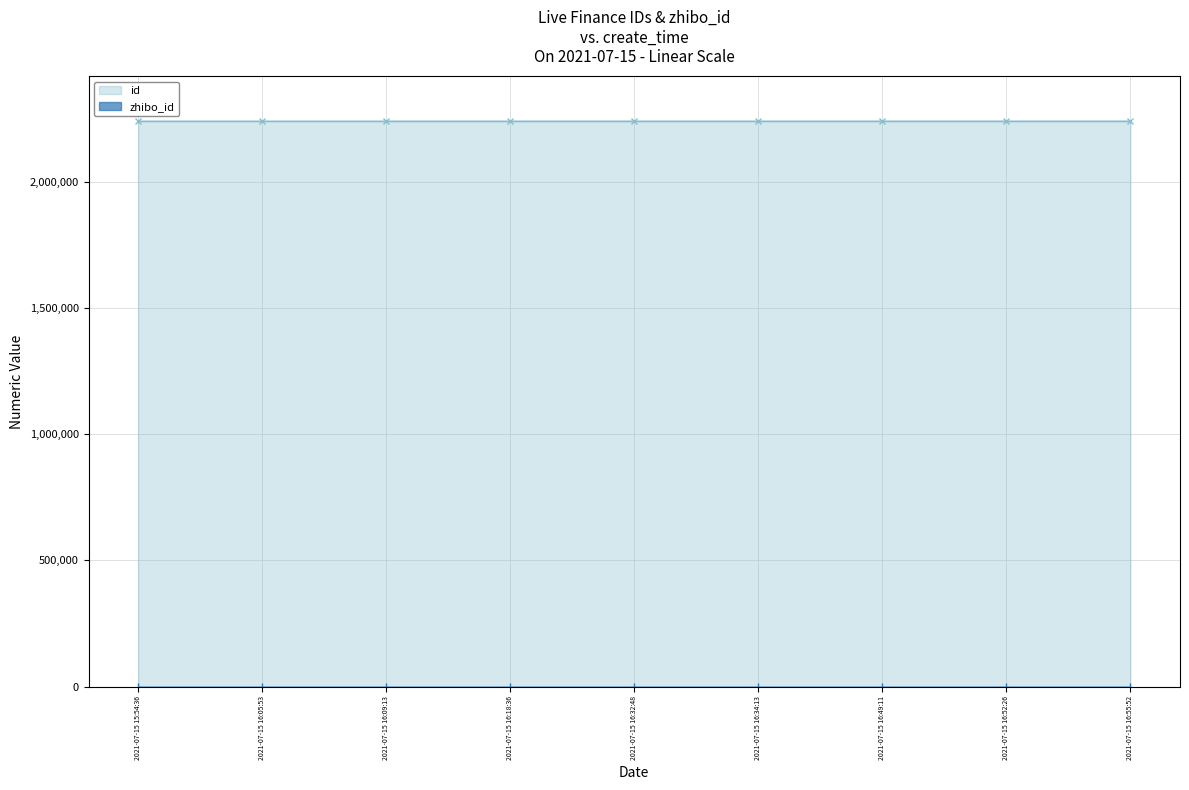

Rank the categories by value from lowest to highest.

2021-07-15 15:54:36, 2021-07-15 16:05:53, 2021-07-15 16:09:13, 2021-07-15 16:18:36, 2021-07-15 16:32:48, 2021-07-15 16:34:13, 2021-07-15 16:49:11, 2021-07-15 16:52:26, 2021-07-15 16:55:52